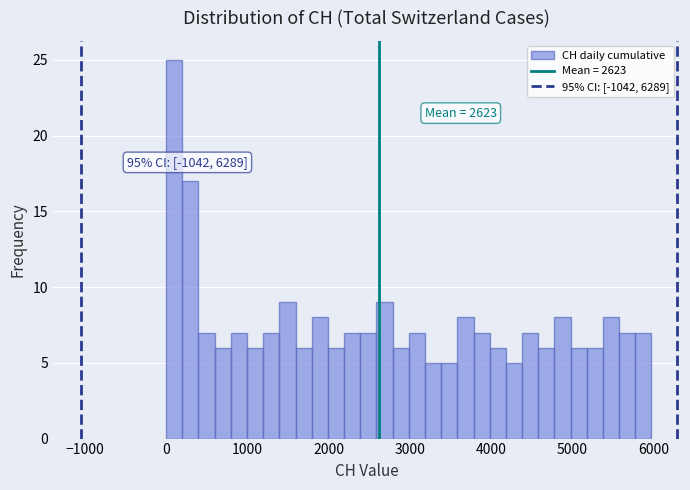

Read against the x-axis, roughly where is the centre of the tallest bar?

100